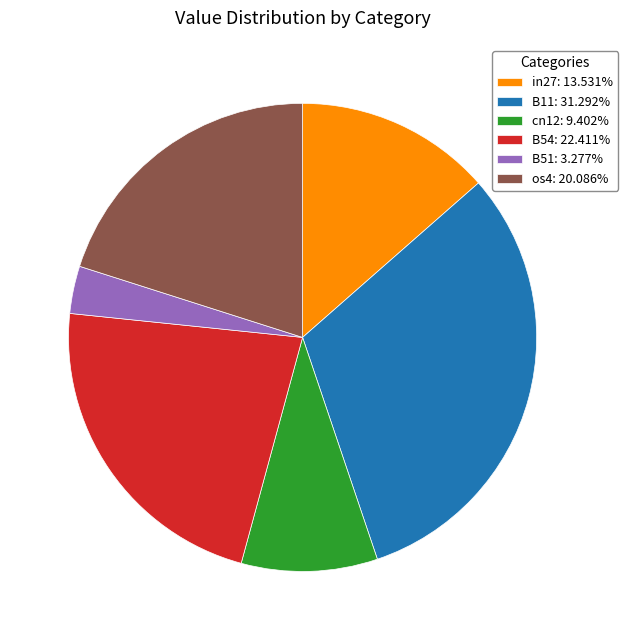

Is there any slice that represents more than half of the pie?

No